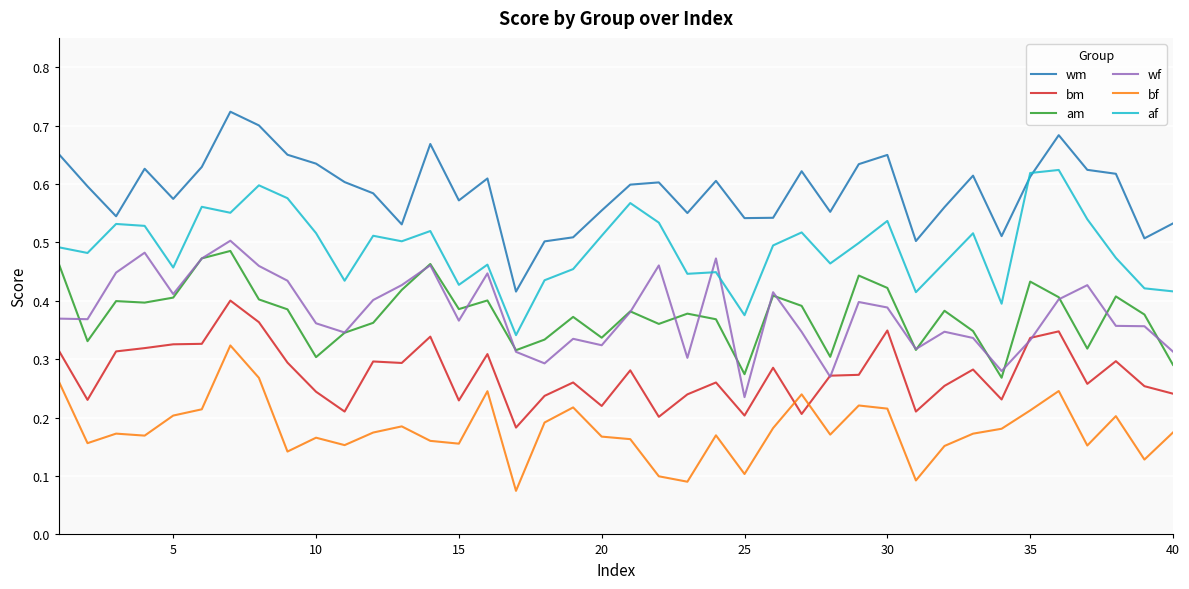

Which series has the largest total across all categories?

wm